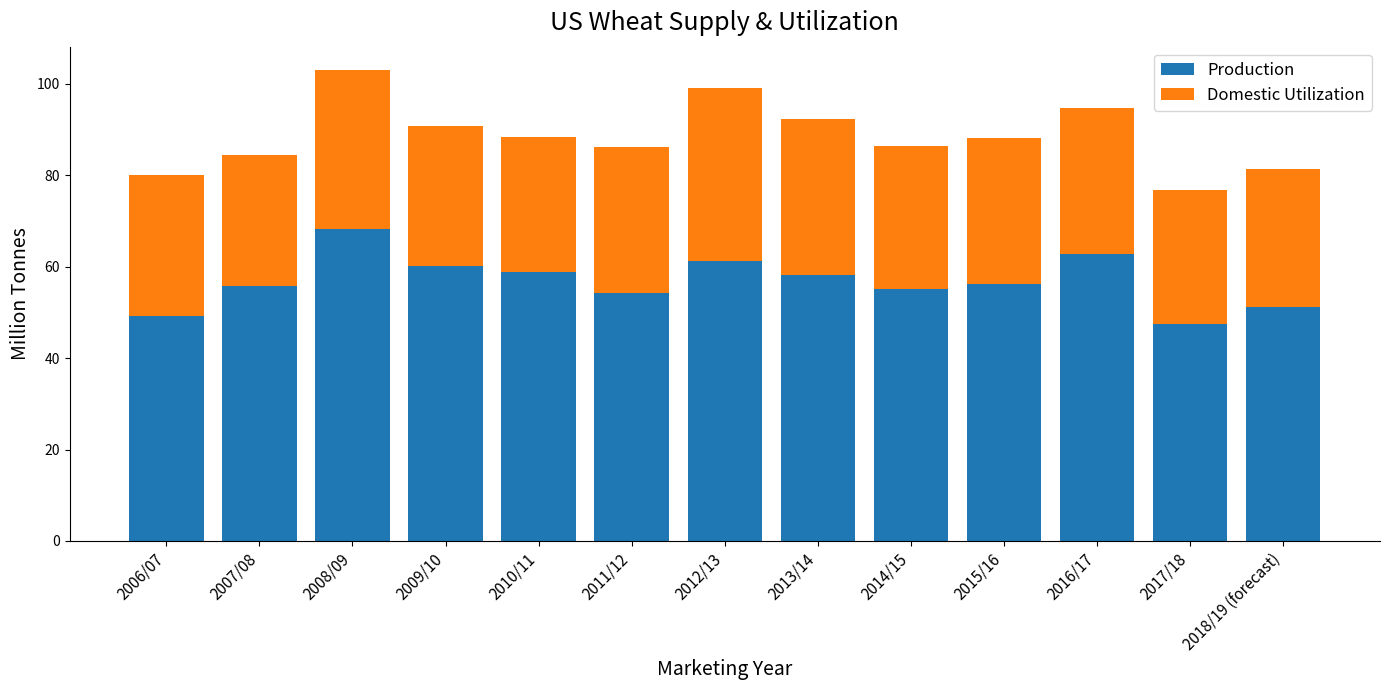

What is the lowest value of the Production series?

47.4